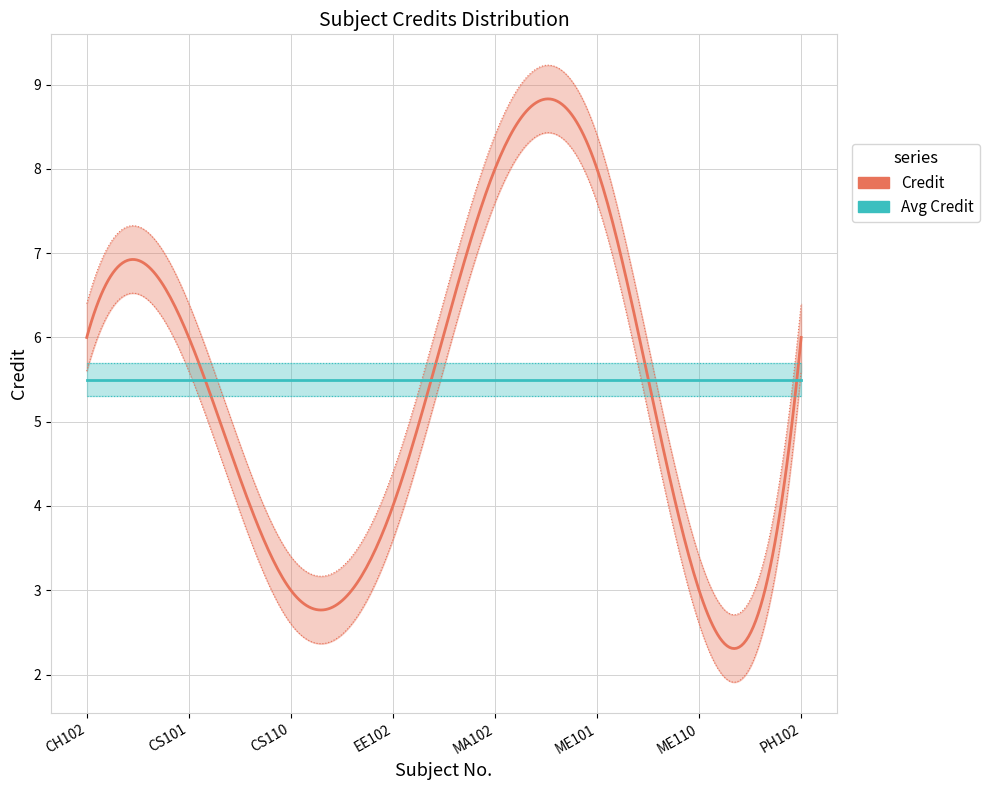

Does the chart have visible grid lines?

Yes